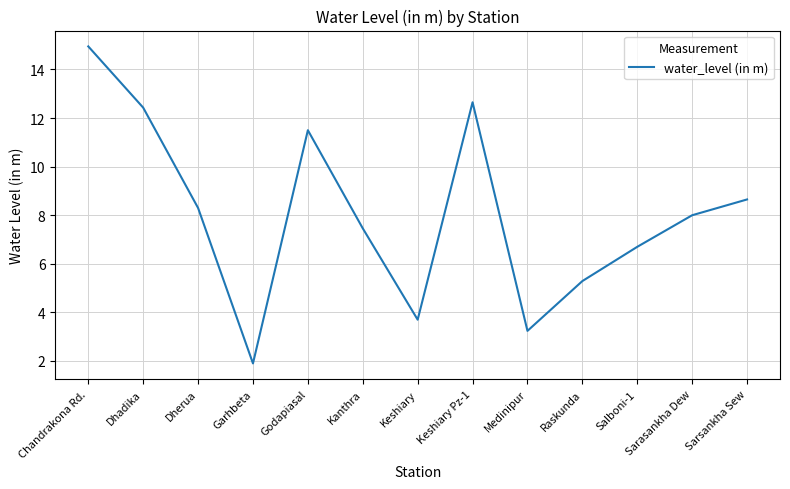

What position from the left is Keshiary Pz-1?

8